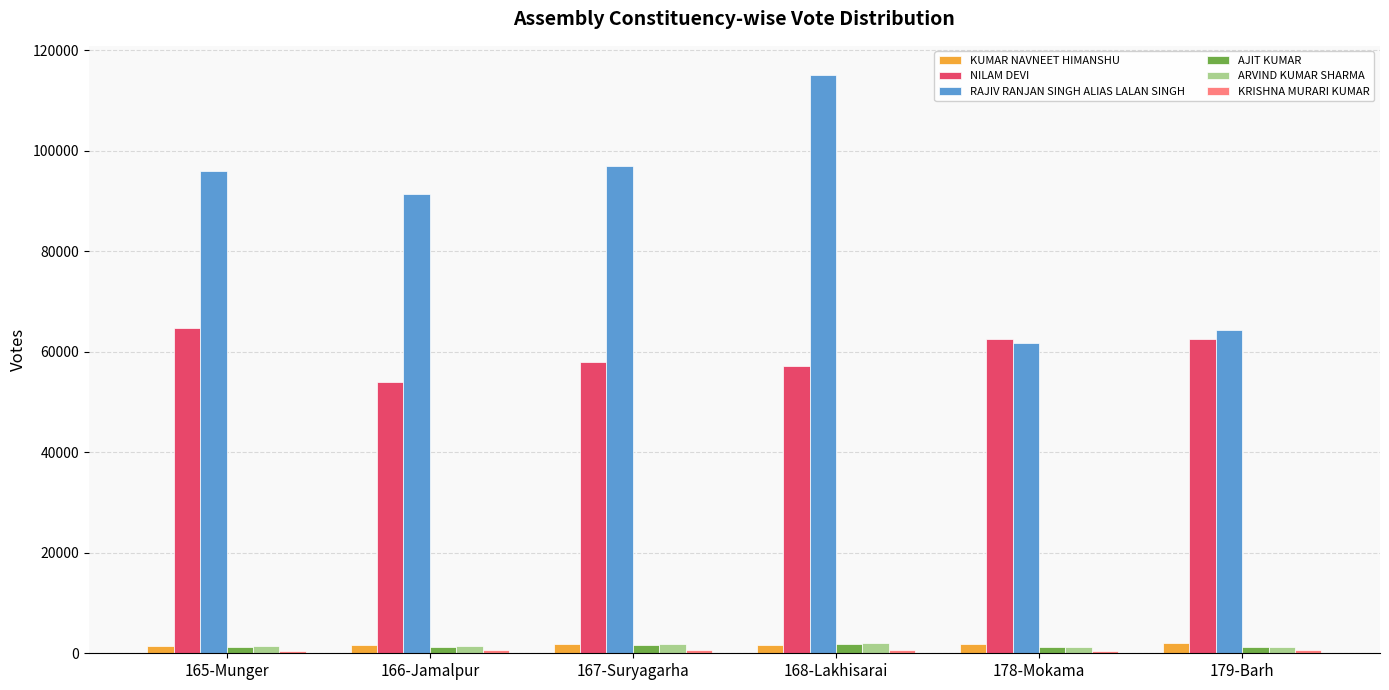

What is the difference between the second highest and second lowest values in the RAJIV RANJAN SINGH ALIAS LALAN SINGH series?

32673